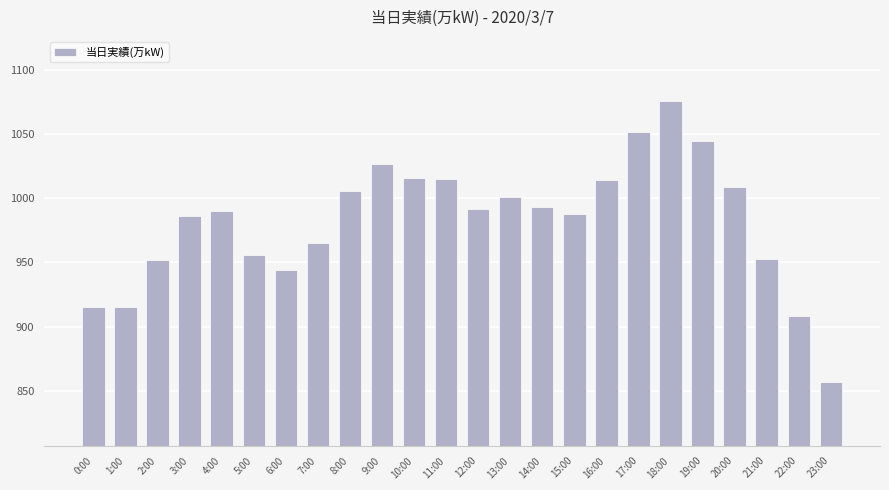

What is the label of the 15th bar from the right?

9:00